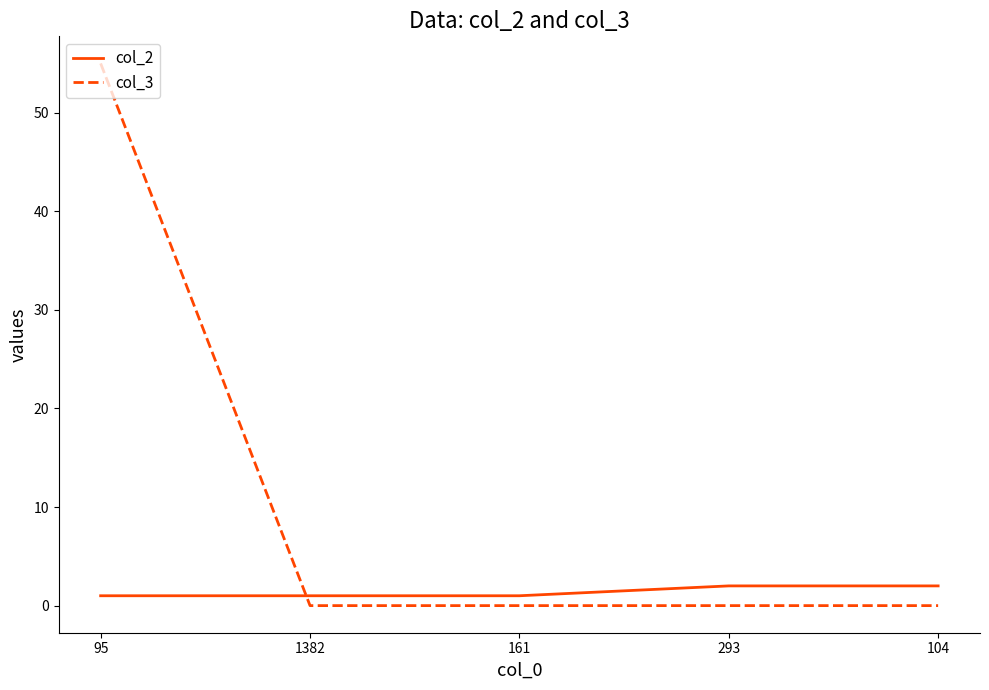

True or false: col_2 and col_3 intersect in this chart.

True